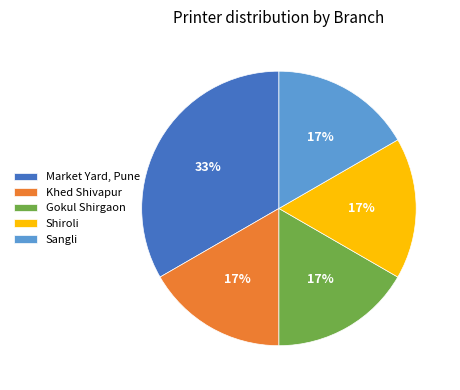

To the nearest percent, what is the combined percentage of Market Yard, Pune and Gokul Shirgaon?

50%